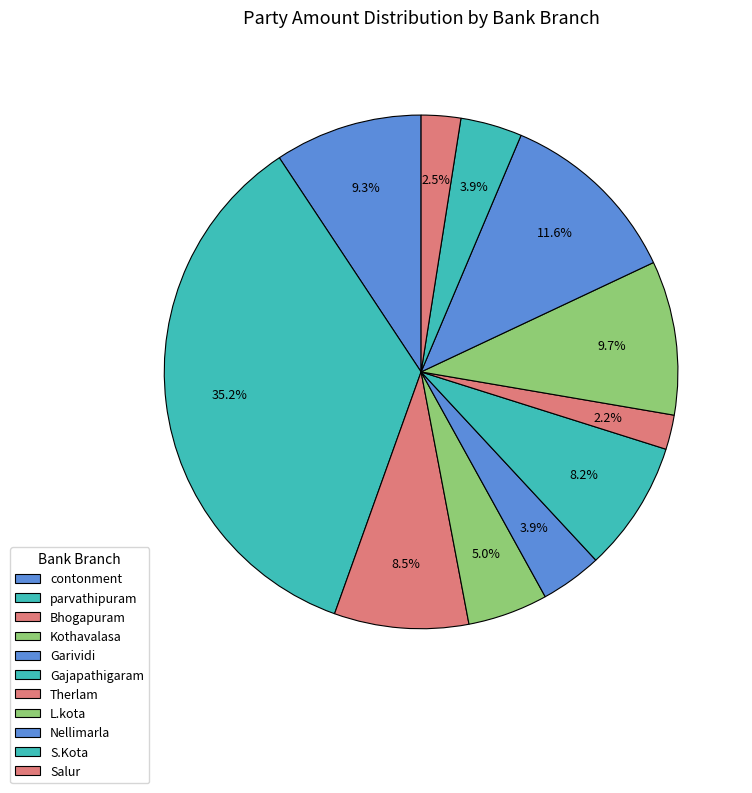

What is the change in value from parvathipuram to Garividi?

-404000